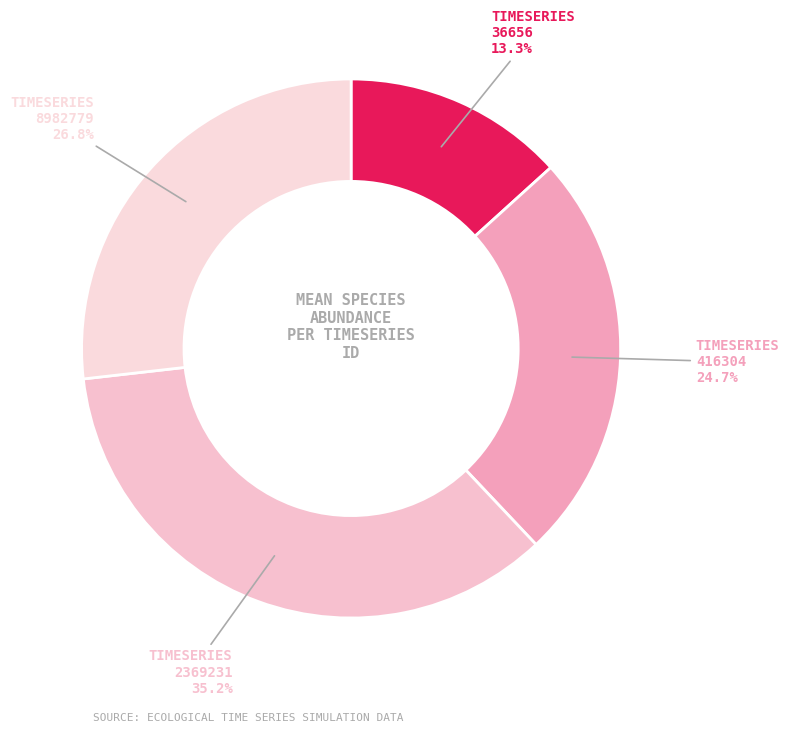

Which category has the smallest portion of the pie?

TIMESERIES 36656